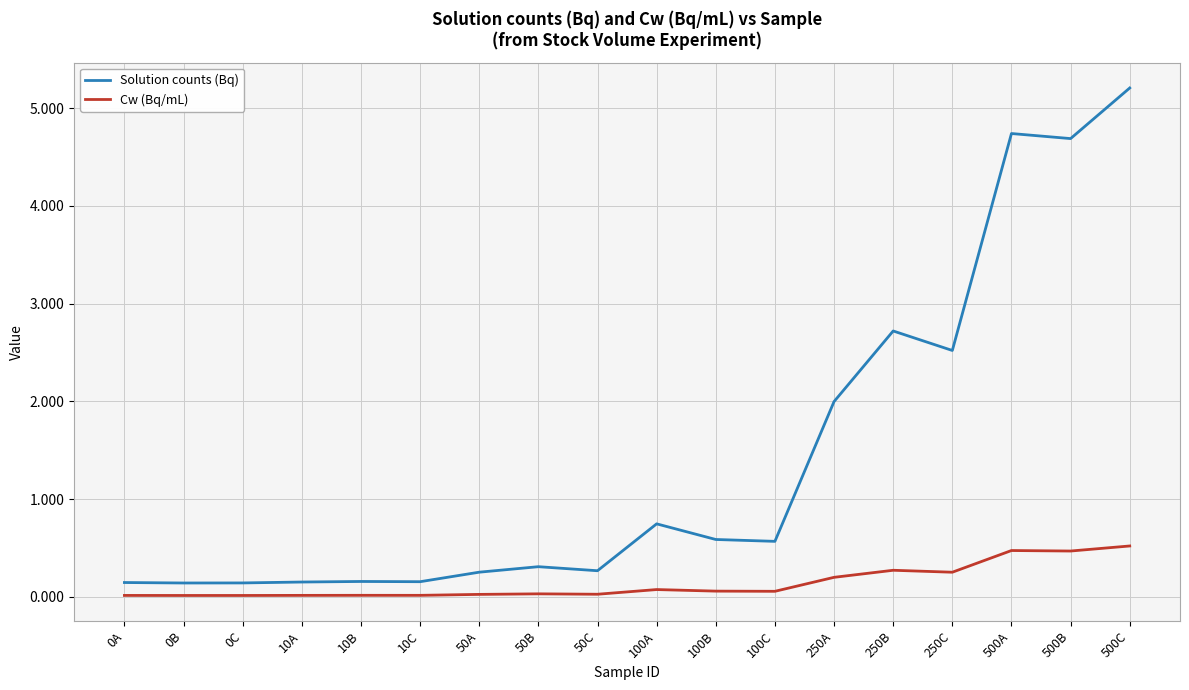

What is the difference between the maximum and minimum values in the Cw (Bq/mL) series?

0.5